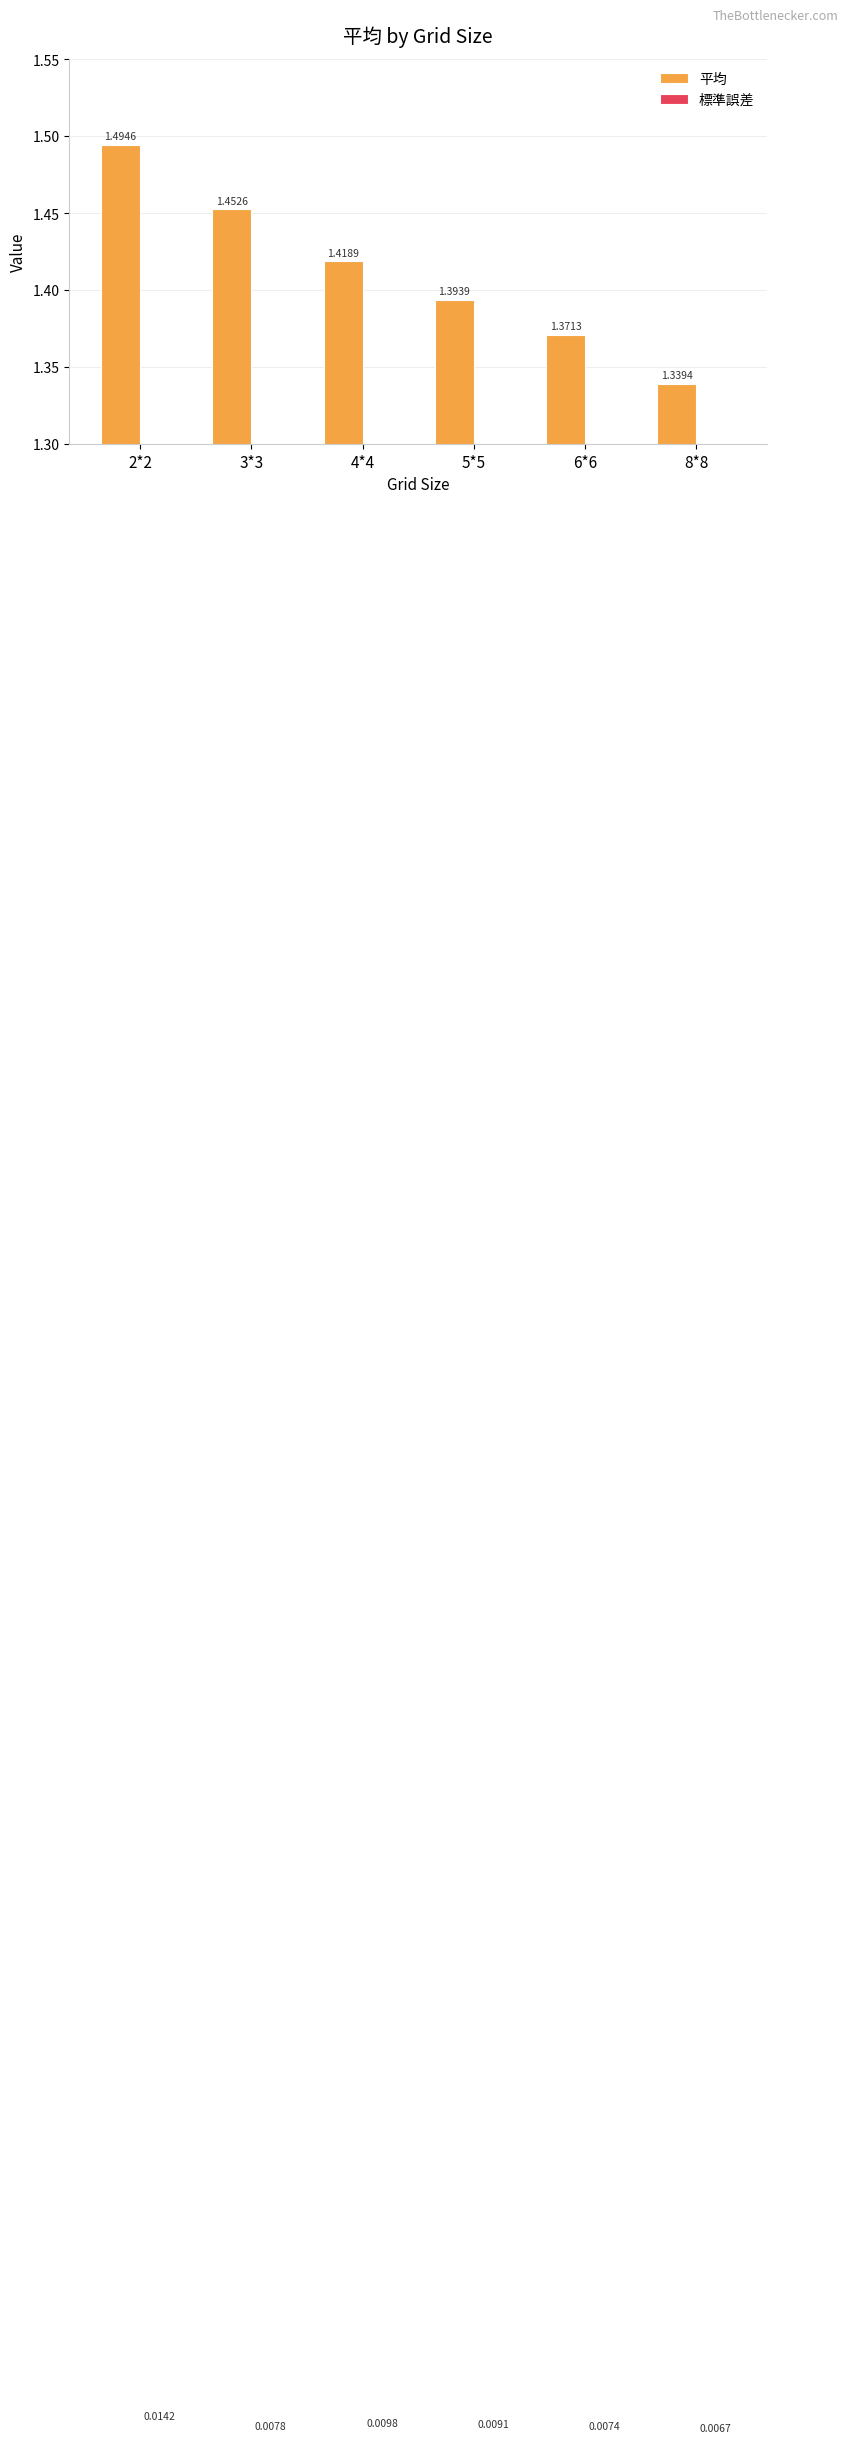

What are all the series names shown in the legend?

平均, 標準誤差